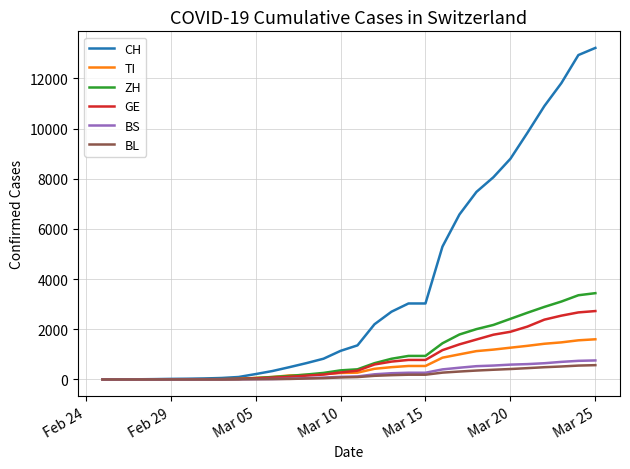

Which series has the widest spread of values?

CH